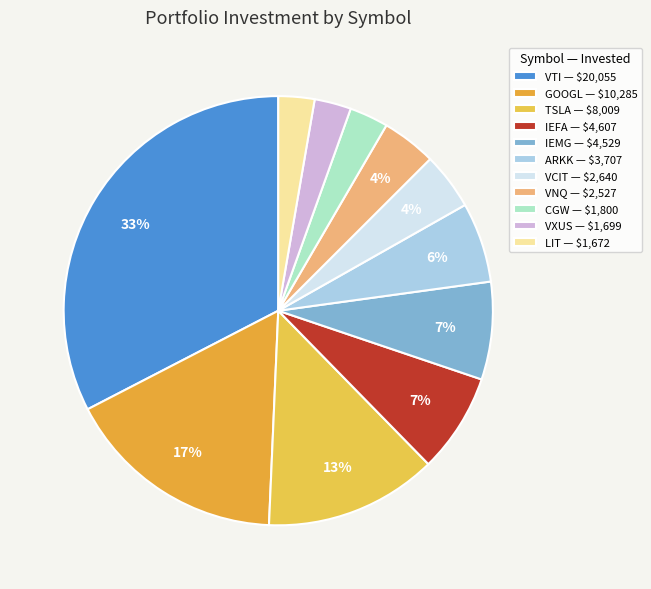

Does any single category account for the majority?

No